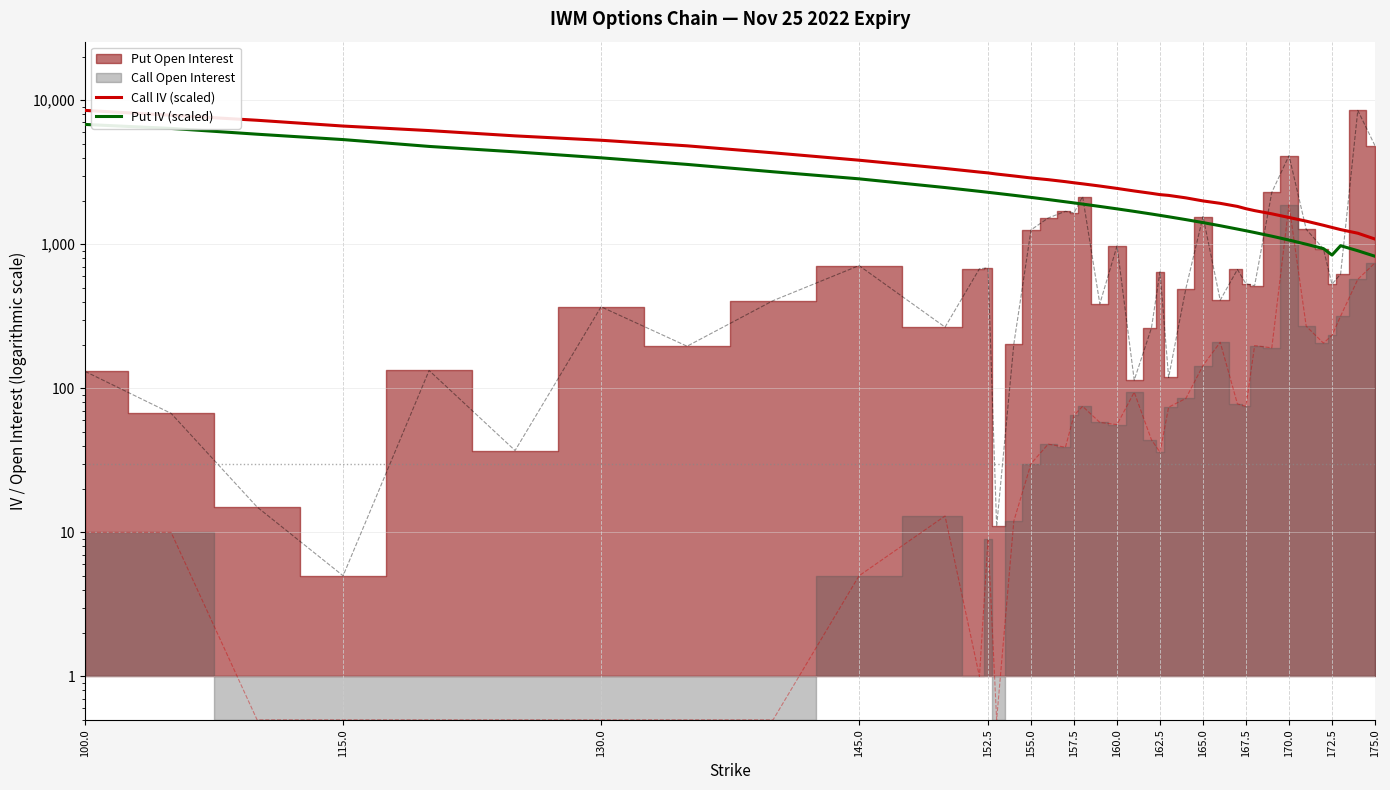

What is the sum of all Call IV (scaled) values?

125774.6